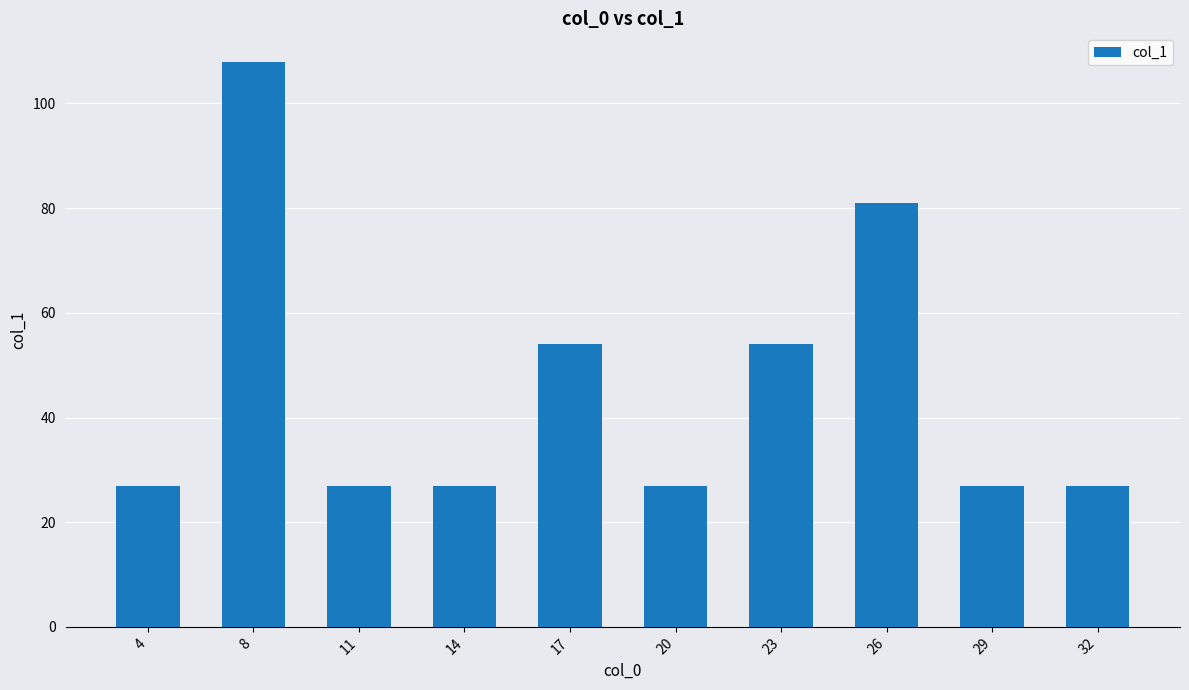

What is the greatest value displayed?

108